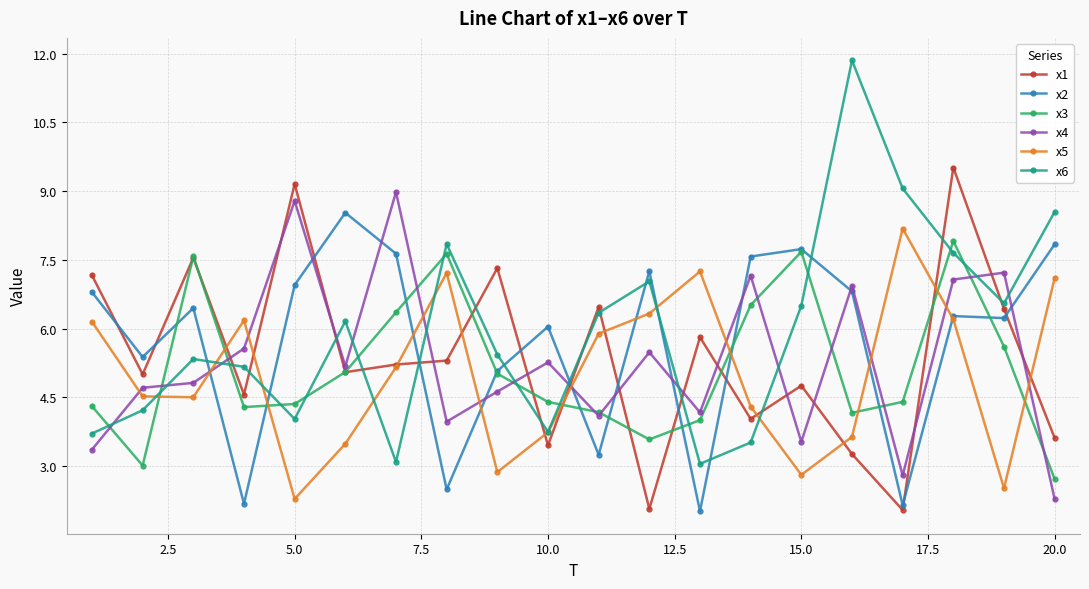

True or false: x5 has more than 2 points higher than both neighbors.

True